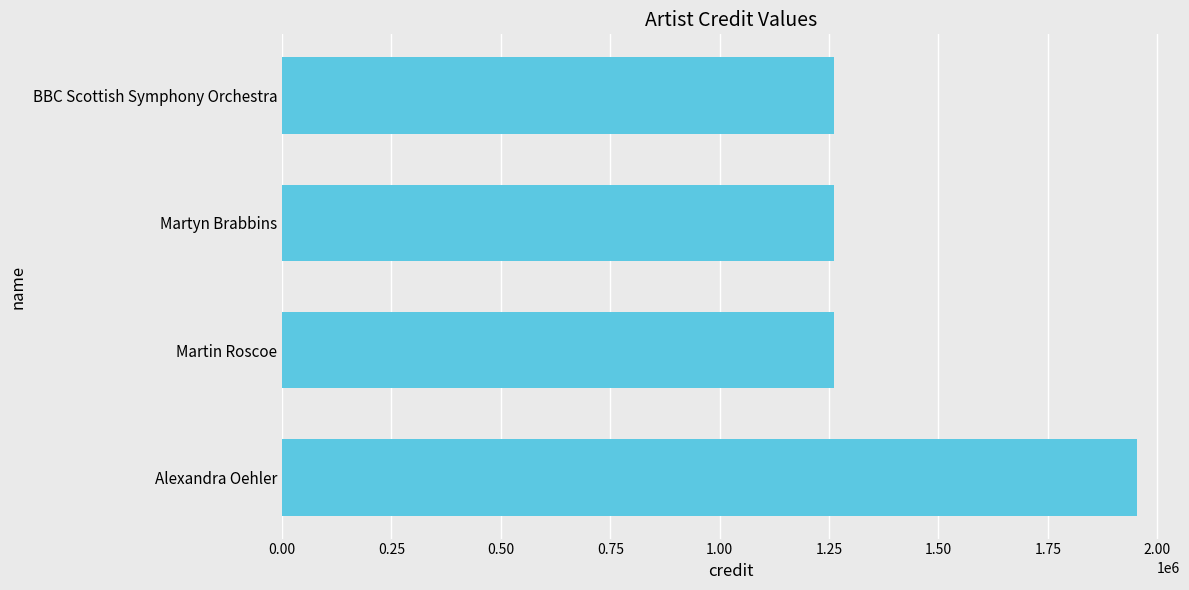

What is the label of the 1st bar from the top?

BBC Scottish Symphony Orchestra